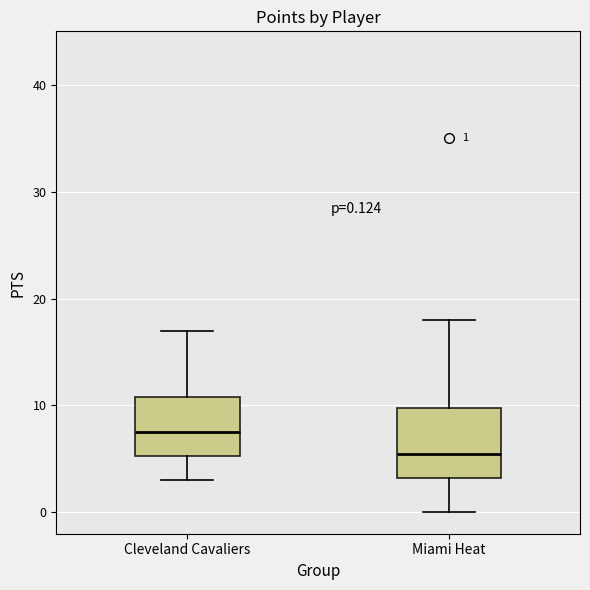

Which box has the highest median line?

Cleveland Cavaliers